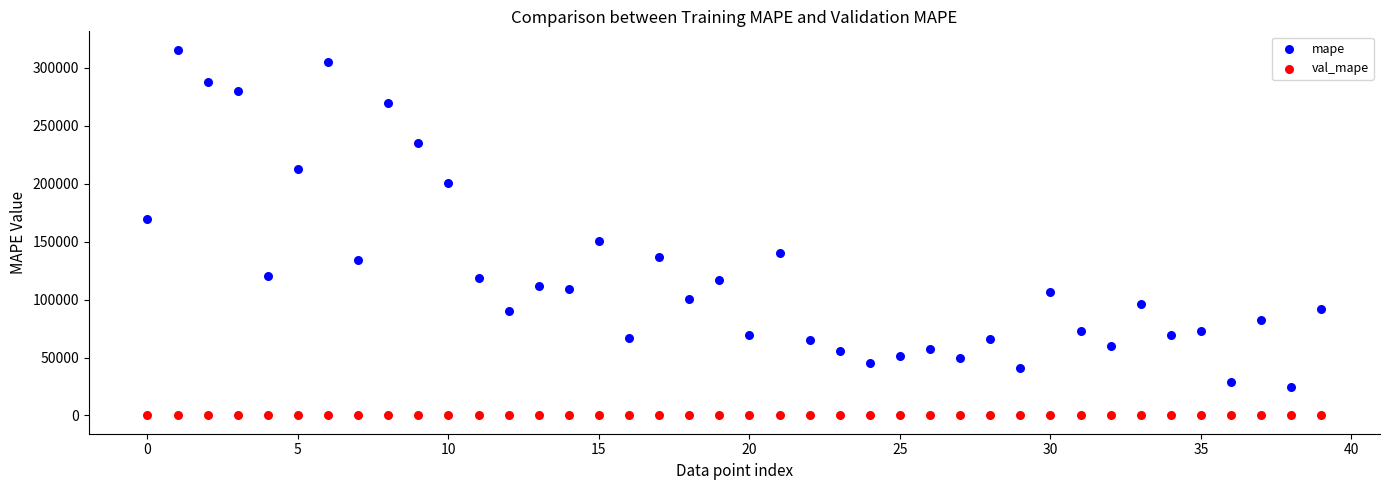

Which series has the largest Y range (max minus min)?

mape